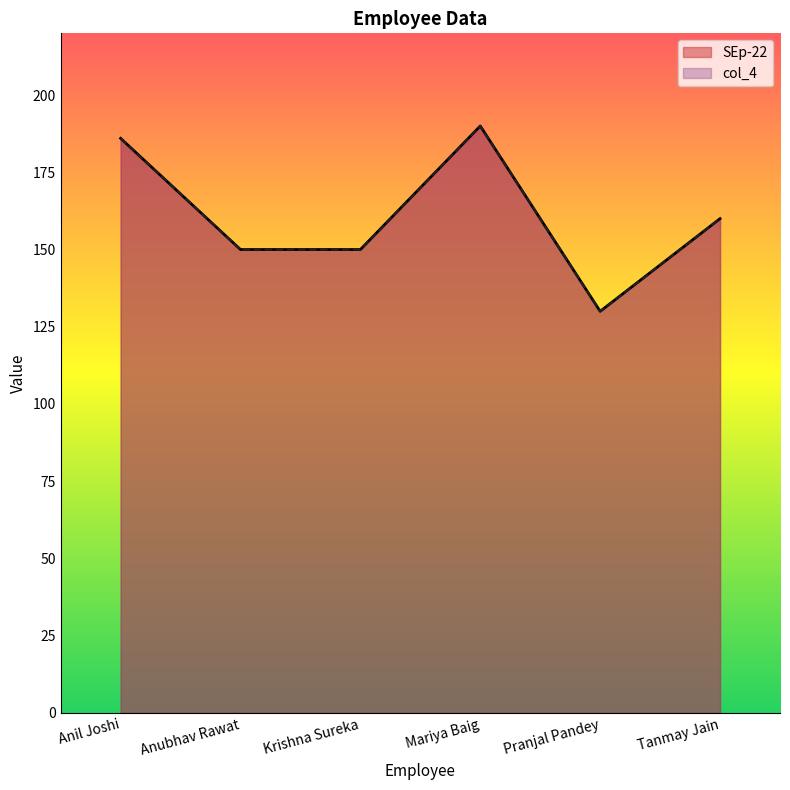

What is the sum of all col_4 values?

966